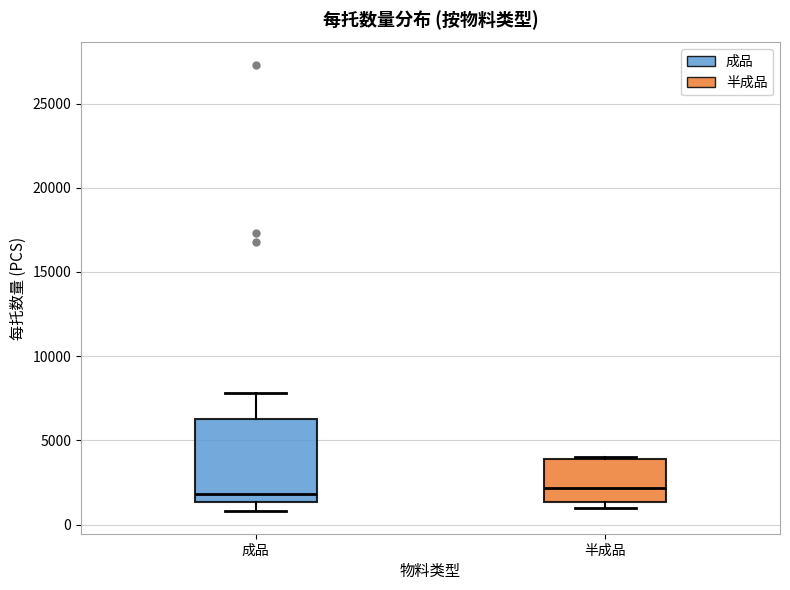

Where does the median line of the box for 成品 sit on the y-axis? The values are not printed on the chart, so give them approximately, as read against the axis.

2000